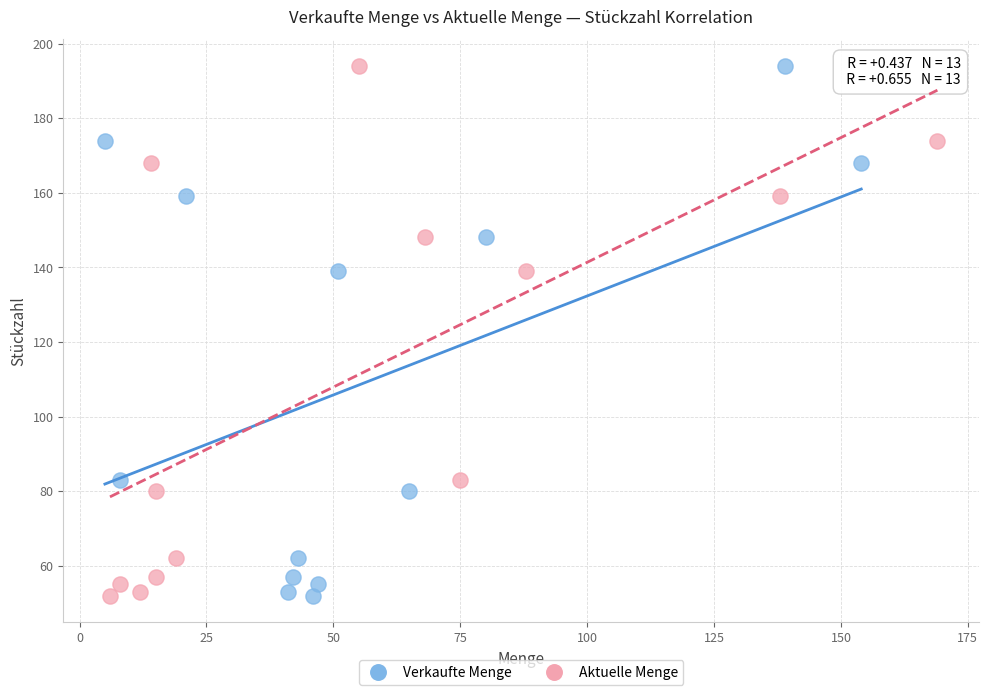

What are all the series names shown in the legend?

Verkaufte Menge, Aktuelle Menge